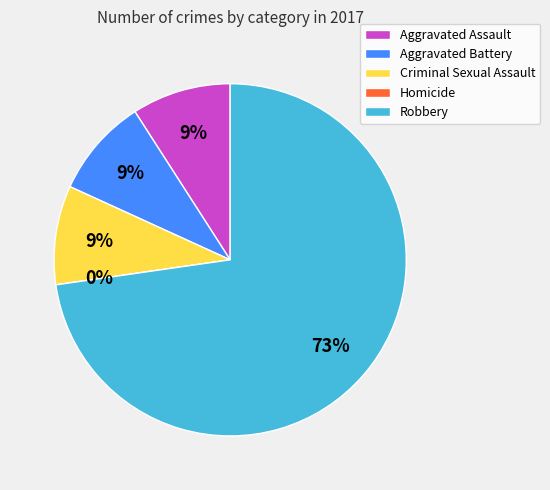

To the nearest percent, what is the average slice percentage?

20%